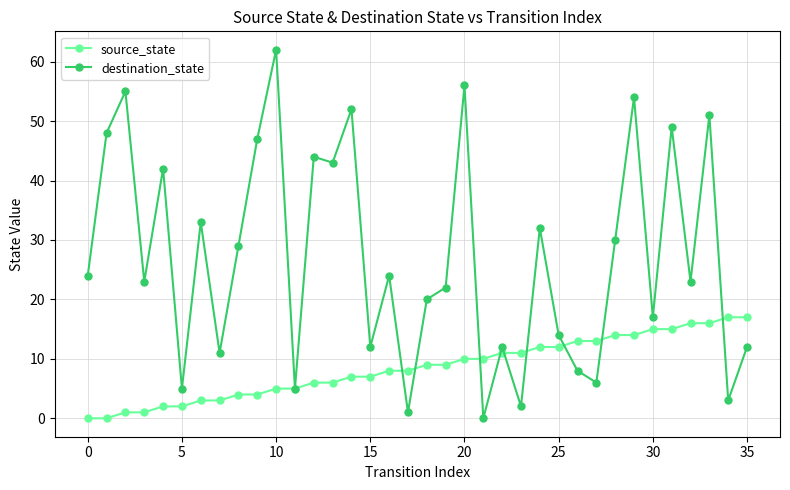

What is the highest value of the destination_state series?

62